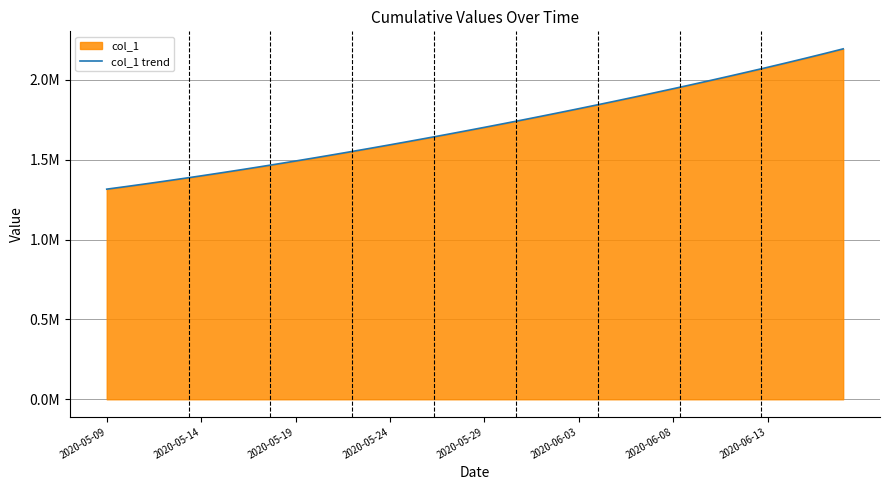

At which label does the data first exceed 1701853?

2020-05-29